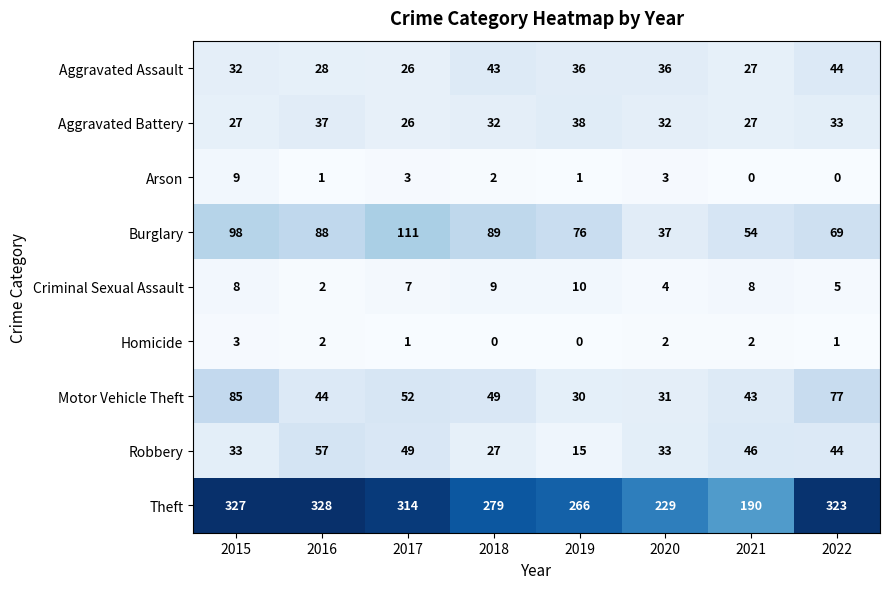

What is the greatest value displayed?

328